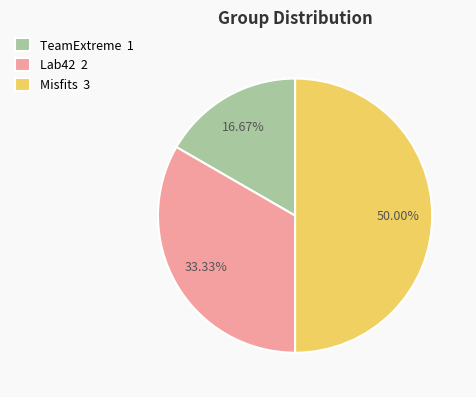

Is the sum of TeamExtreme 1 and Misfits 3 greater than half?

Yes